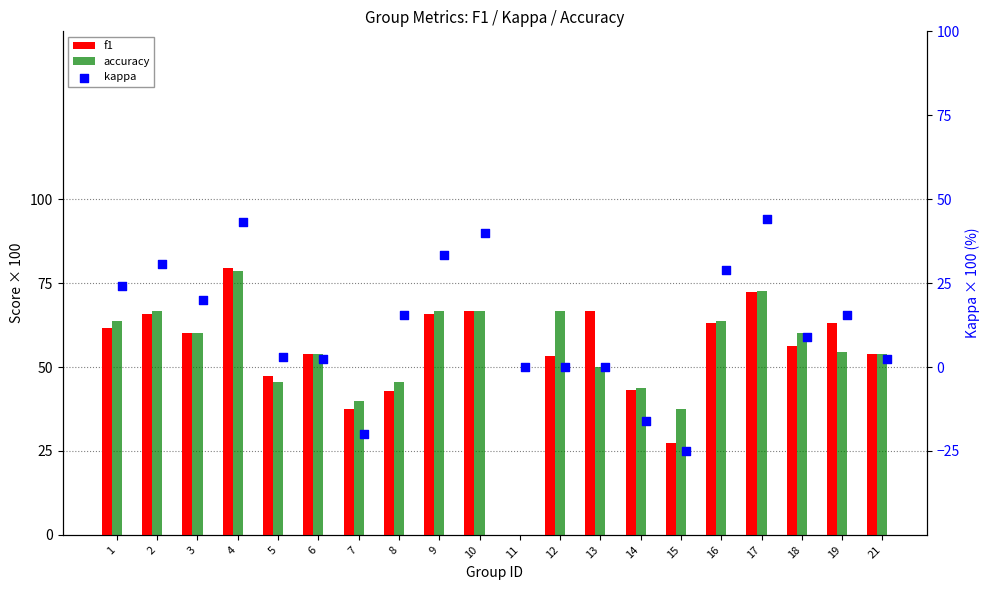

At which category is the sum across all series the highest?

4